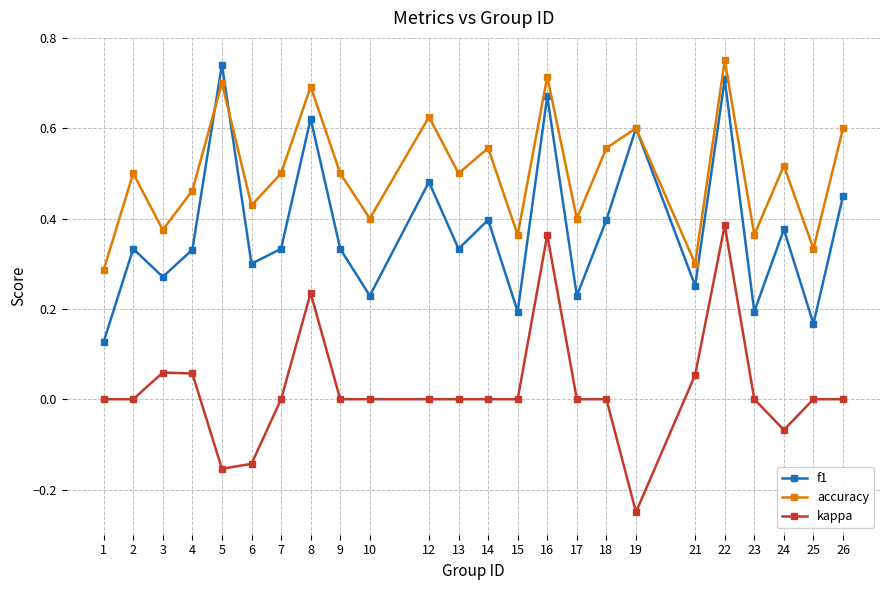

In f1, how many points are lower than both neighbors (excluding endpoints)?

9